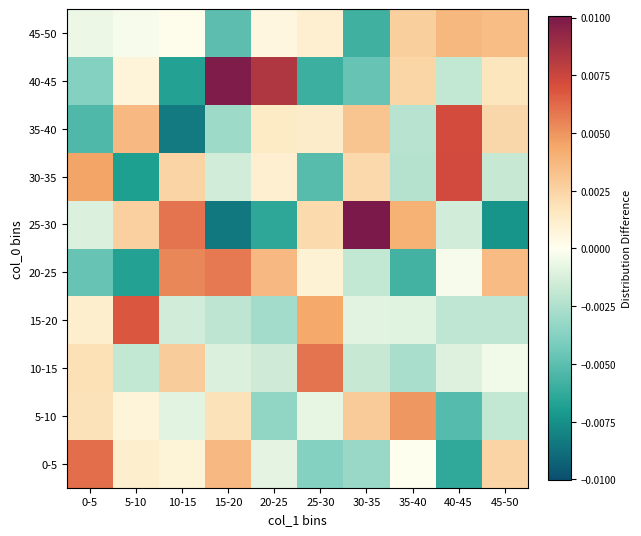

At which category is the sum across all series the highest?

0-5